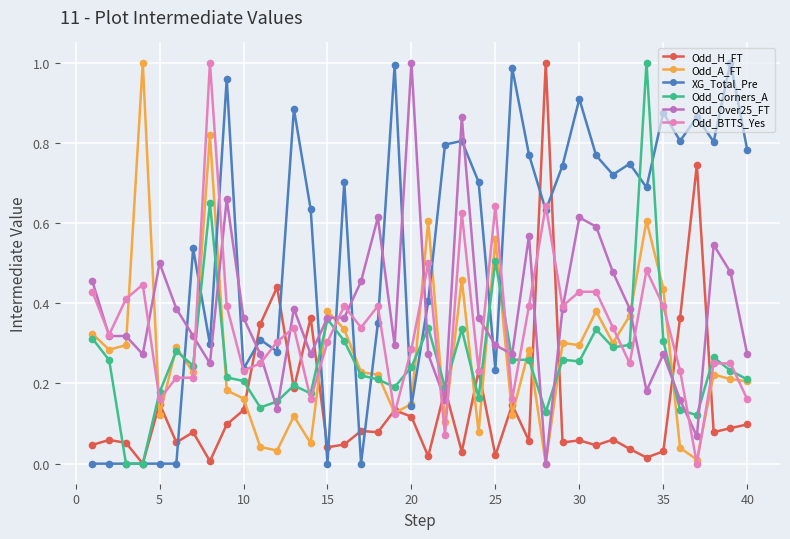

Which series has the largest total across all categories?

XG_Total_Pre